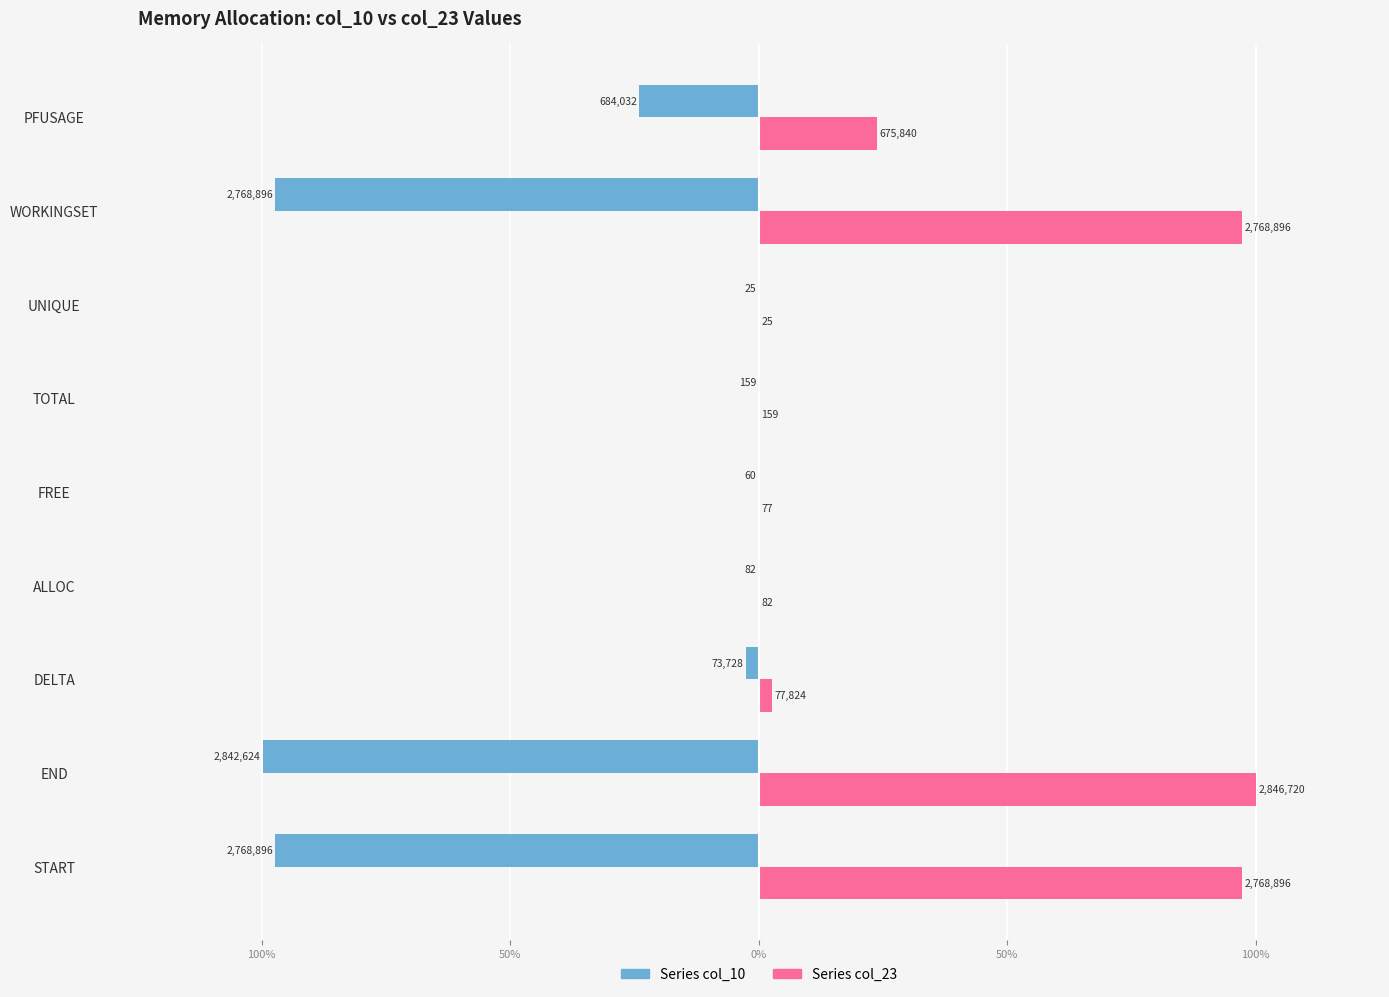

Reading right to left, extract all data points from this chart.

Series col_10: -24.0	-97.3	-0.0	-0.0	-0.0	-0.0	-2.6	-99.9	-97.3
Series col_23: 23.7	97.3	0.0	0.0	0.0	0.0	2.7	100.0	97.3